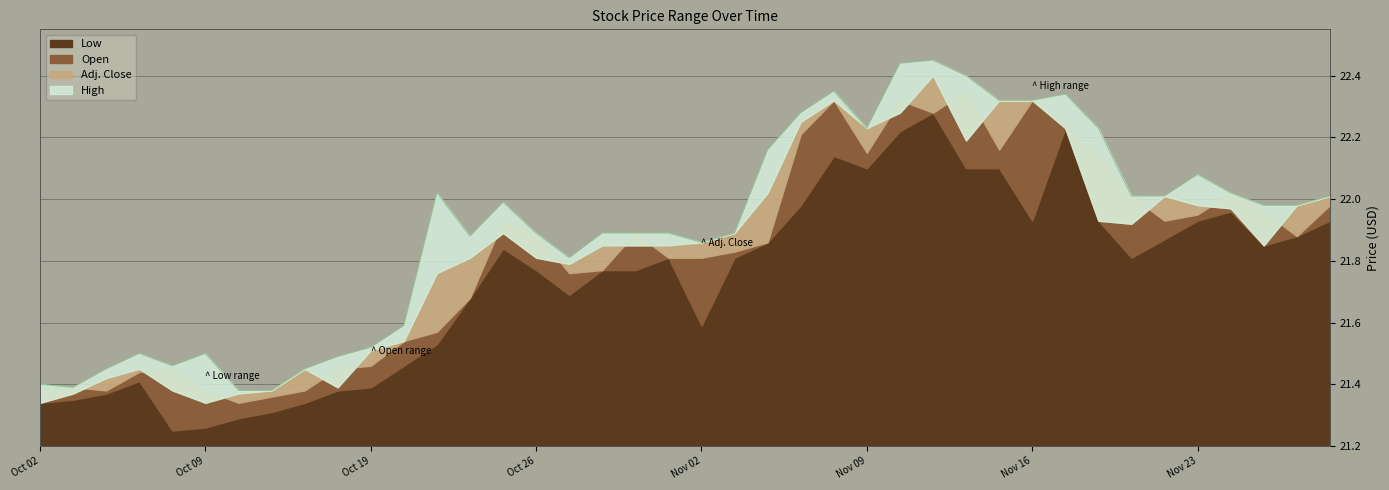

True or false: Open has a value of 13.8 at Oct 15, 2015.

False